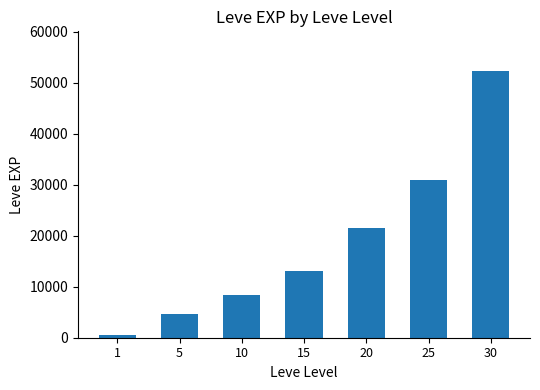

How many distinct data groups are displayed?

1